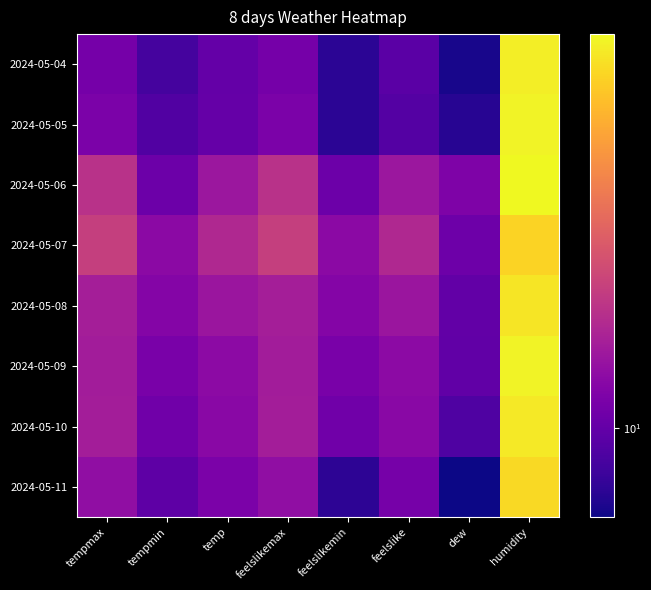

At which category does the chart reach its peak across all series?

humidity